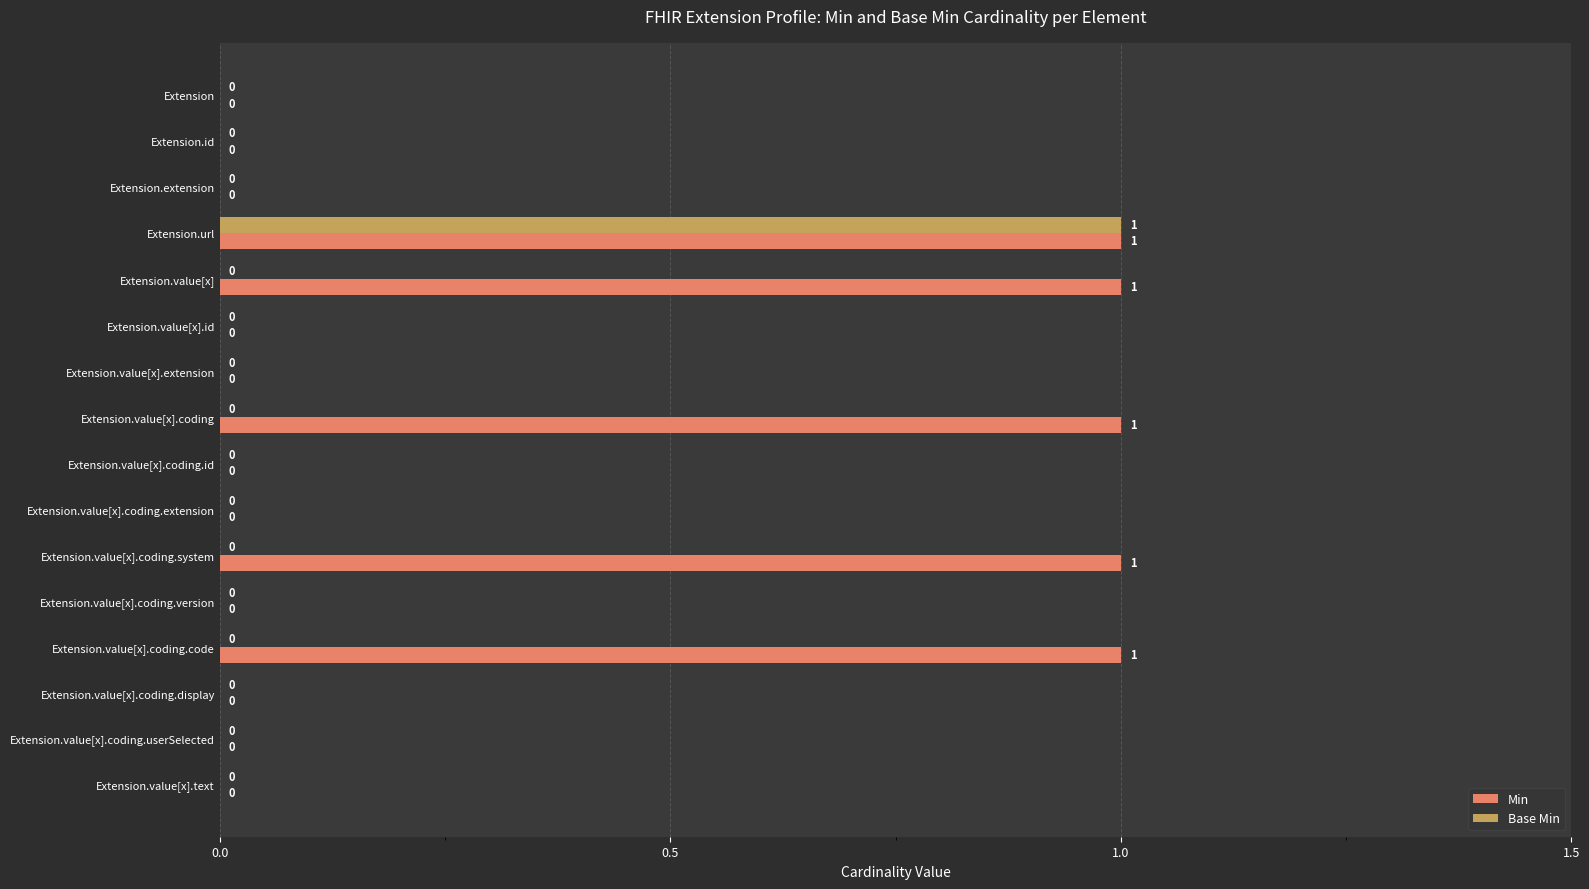

Between Extension.id and Extension.value[x].coding, which series saw the biggest shift?

Min